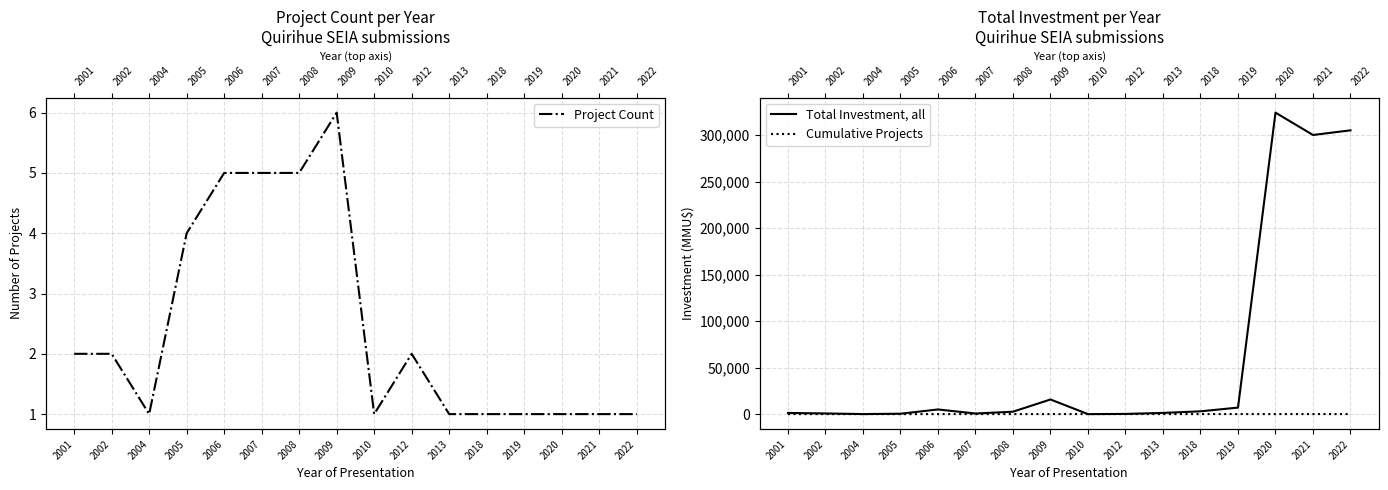

Is it true that Cumulative Projects equals 31 at 2010?

True